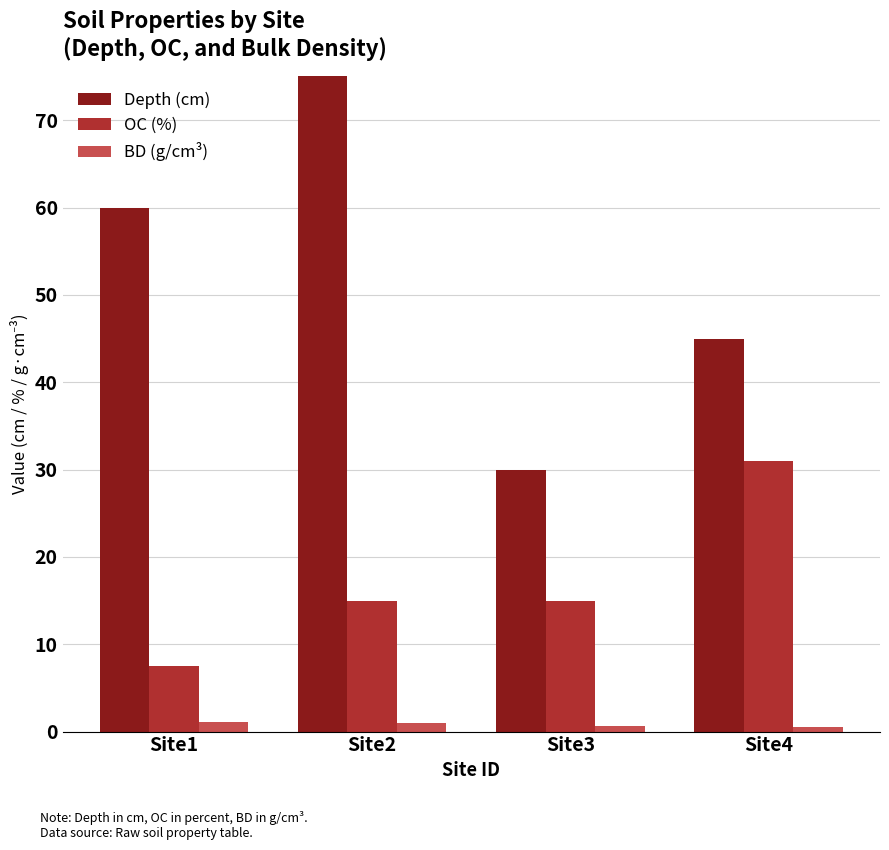

Which series has the largest total across all categories?

Depth (cm)